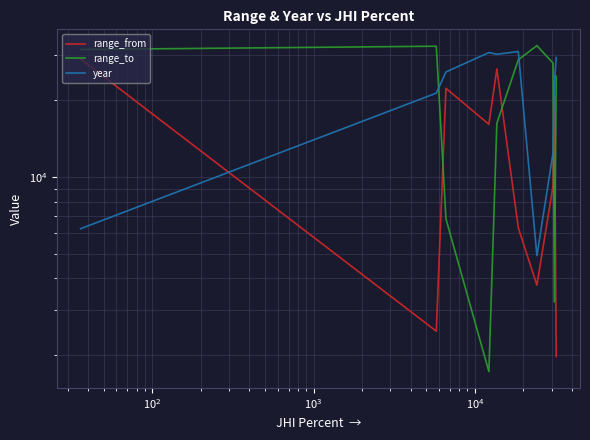

The year series shows 53078.2 at $\mathdefault{10^{5}}$. True or false?

False